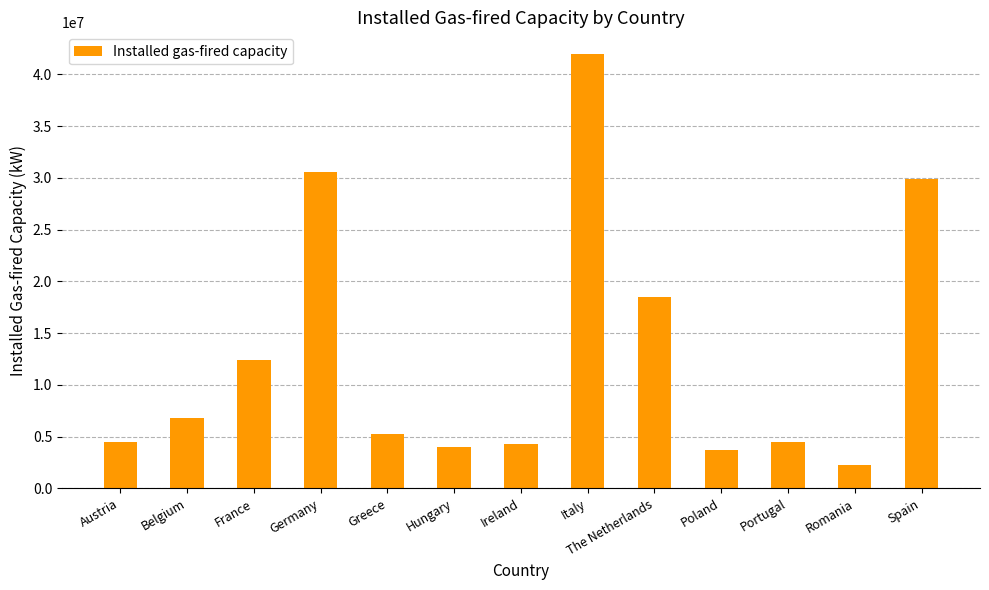

What position from the left is Poland?

10